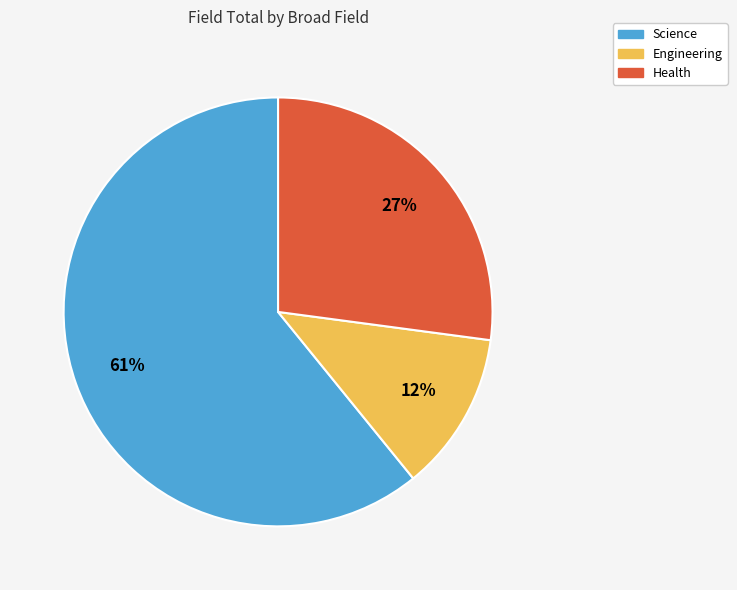

How many slices are in this pie chart?

3